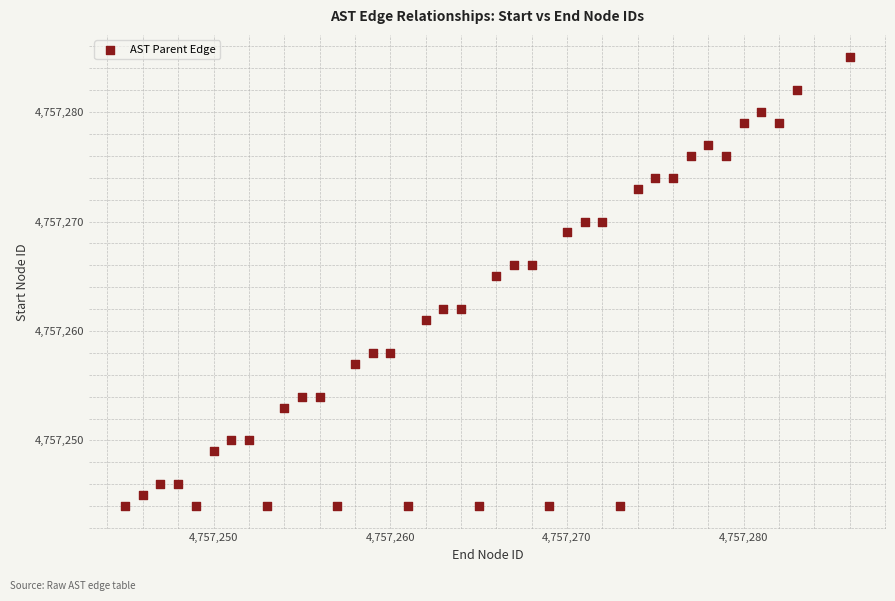

What Y value in the scatter plot is closest to 4757264?

4757265